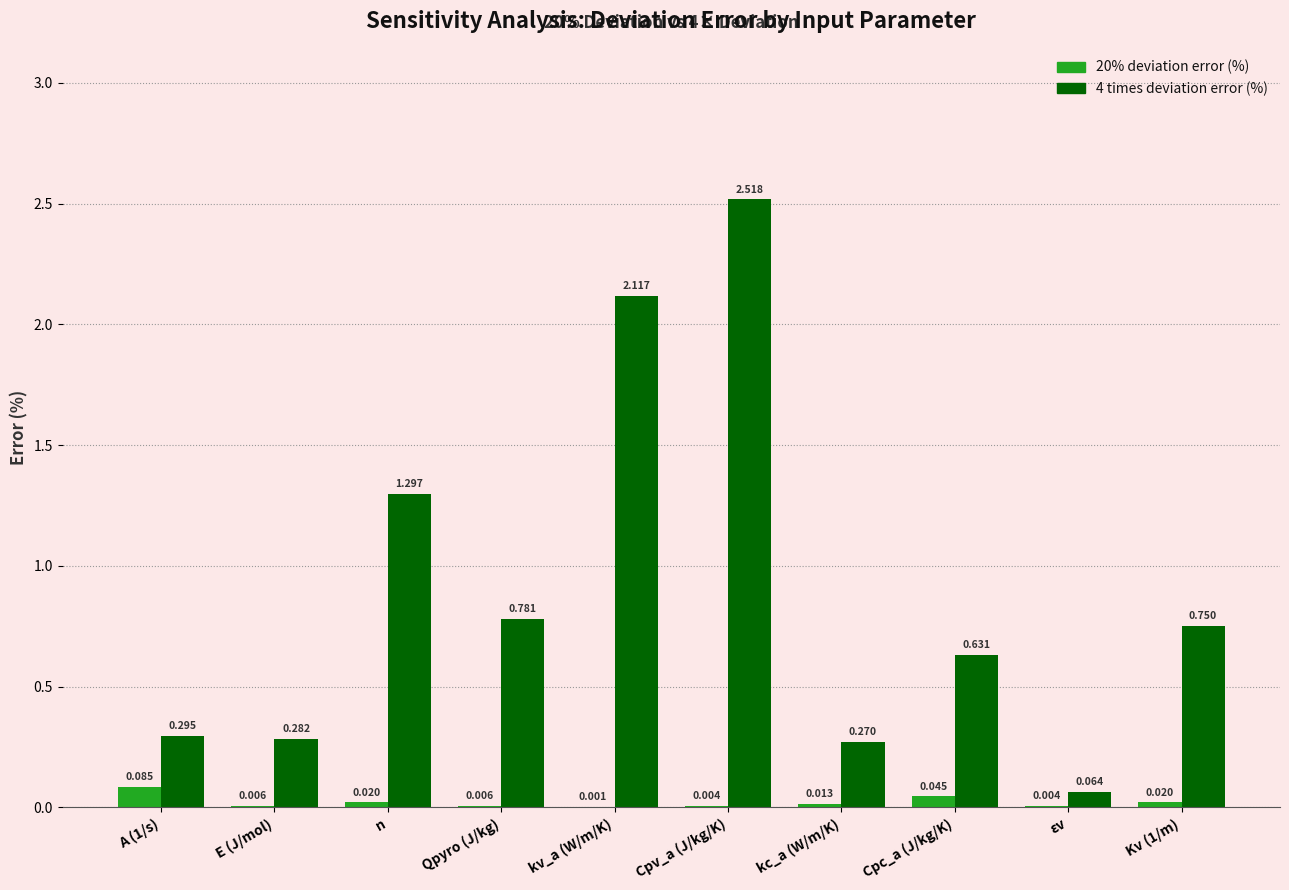

Is the value of 20% deviation error (%) at kv_a (W/m/K) greater than the value of 4 times deviation error (%) at Cpv_a (J/kg/K)?

No